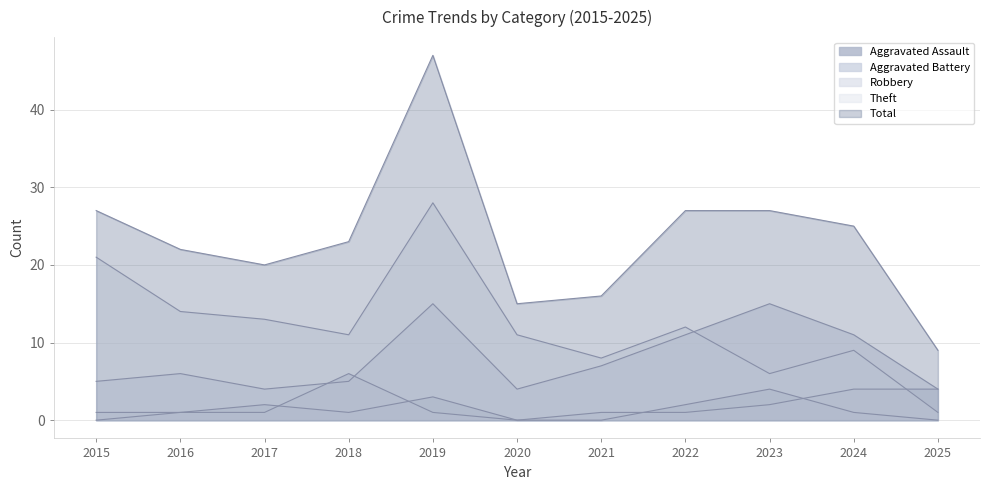

How many data points in Total are less than 23?

5